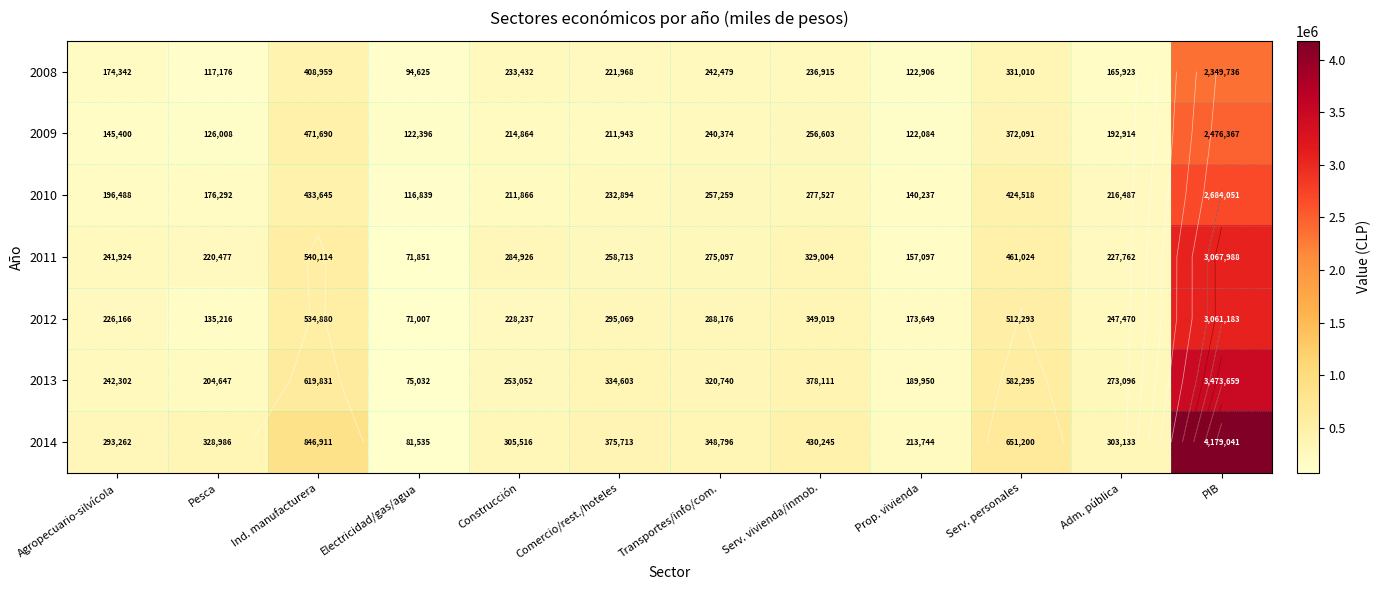

How many values in the 2010 series exceed 232894?

5